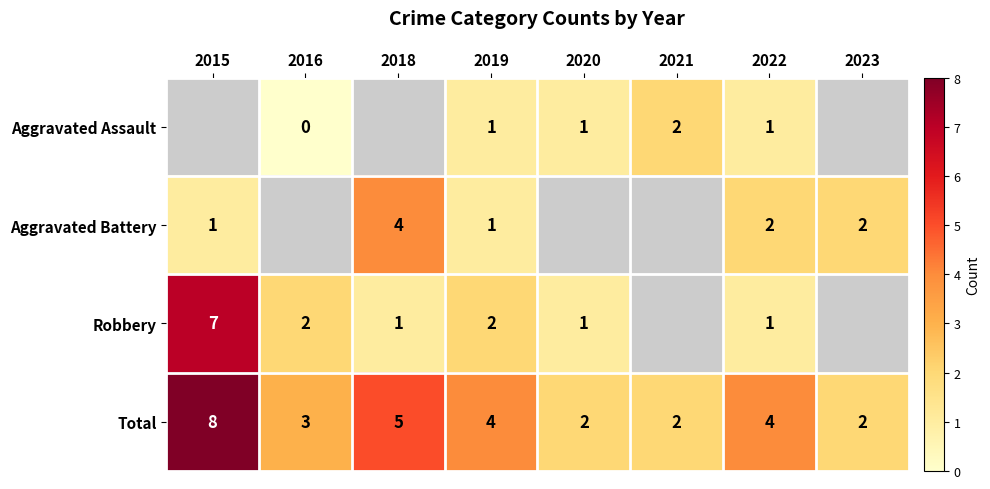

At which label does Total reach its peak?

2015